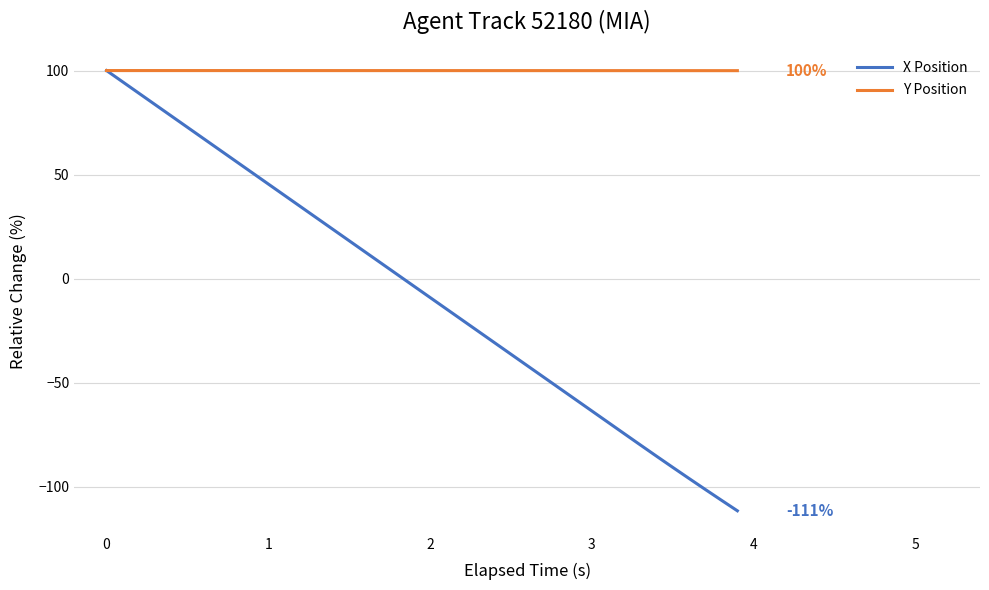

What is the sum of all X Position values?

-248.0